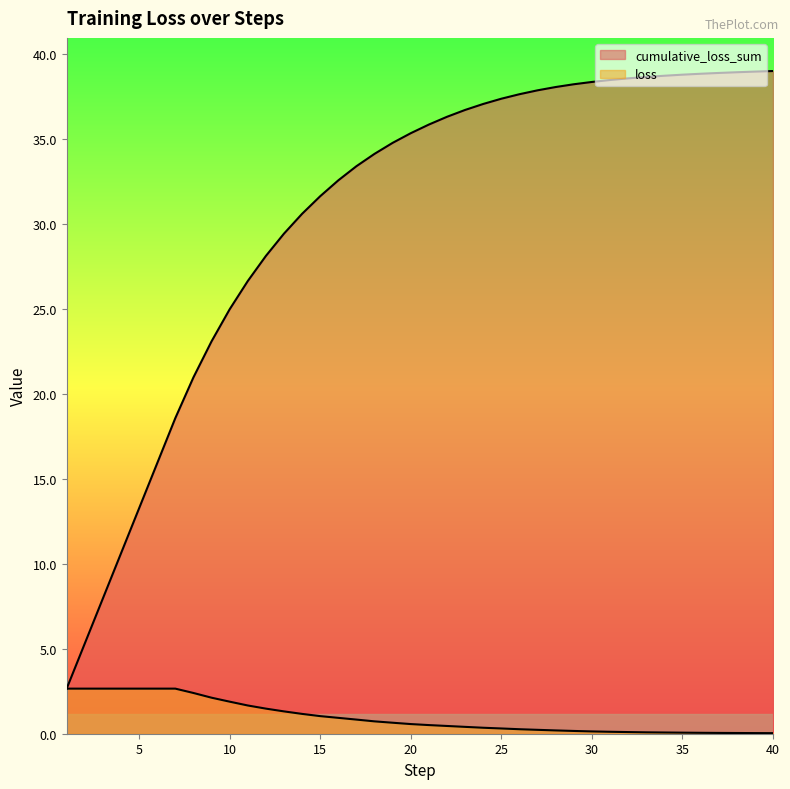

True or false: loss and cumulative_loss_sum cross at least once.

False